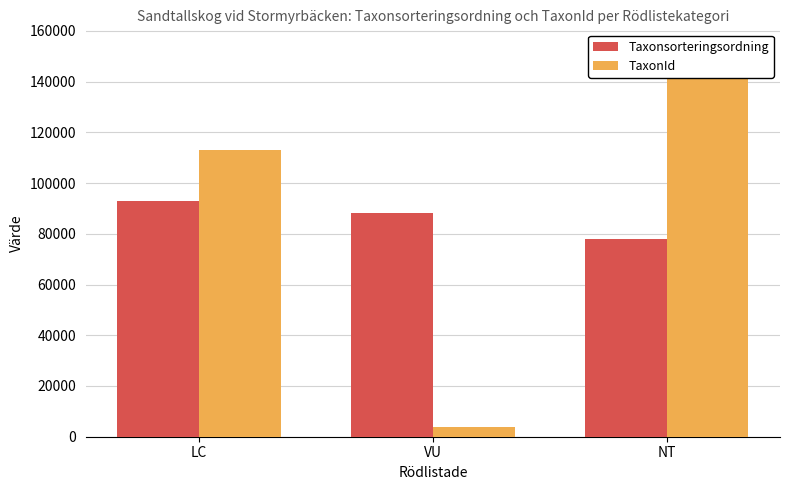

Reading right to left, transcribe all the data shown in this chart.

Taxonsorteringsordning: NT=77983.7	VU=88008.0	LC=93089.0
TaxonId: NT=152957.7	VU=3936.0	LC=113152.5